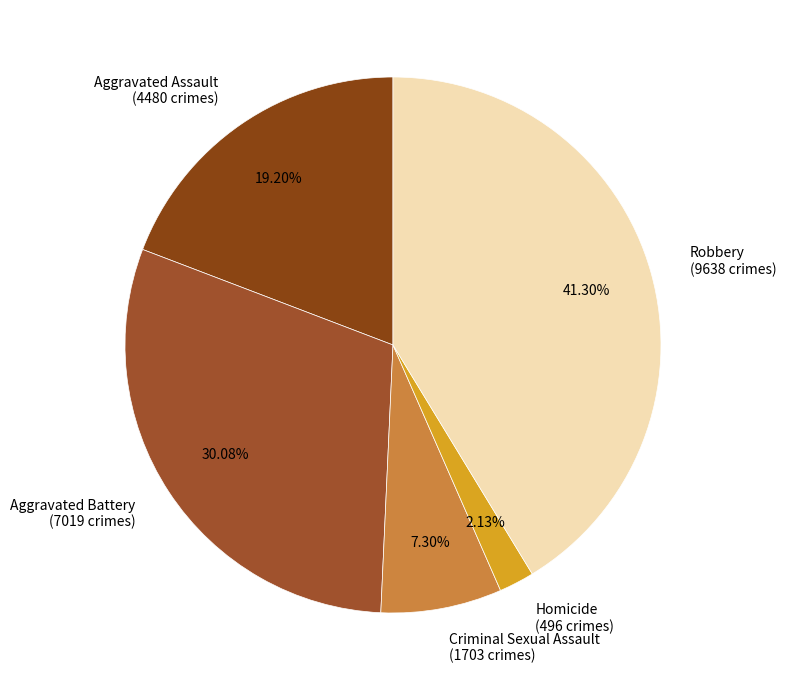

How many slices are in this pie chart?

5